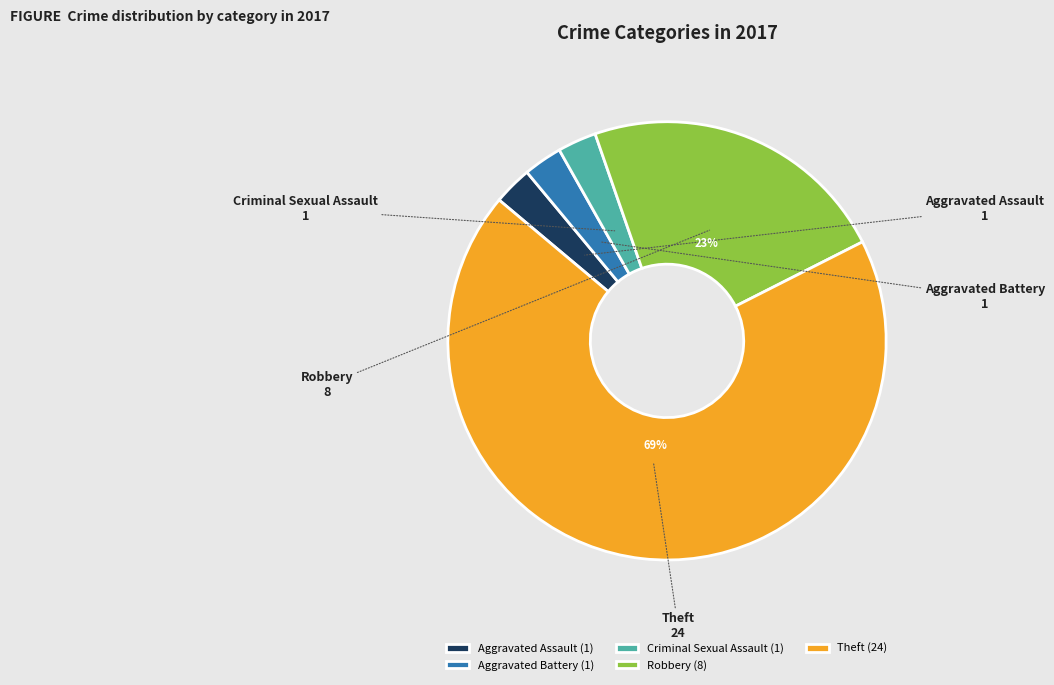

To the nearest percent, what is the combined percentage of Criminal Sexual Assault (1) and Aggravated Battery (1)?

6%